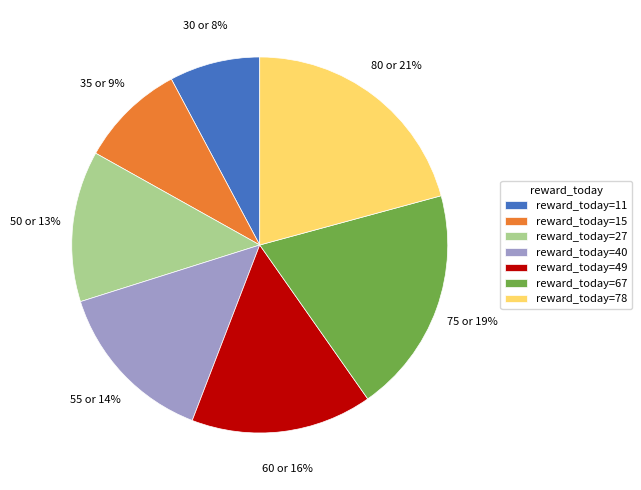

Rank the categories by value from highest to lowest.

reward_today=78, reward_today=67, reward_today=49, reward_today=40, reward_today=27, reward_today=15, reward_today=11